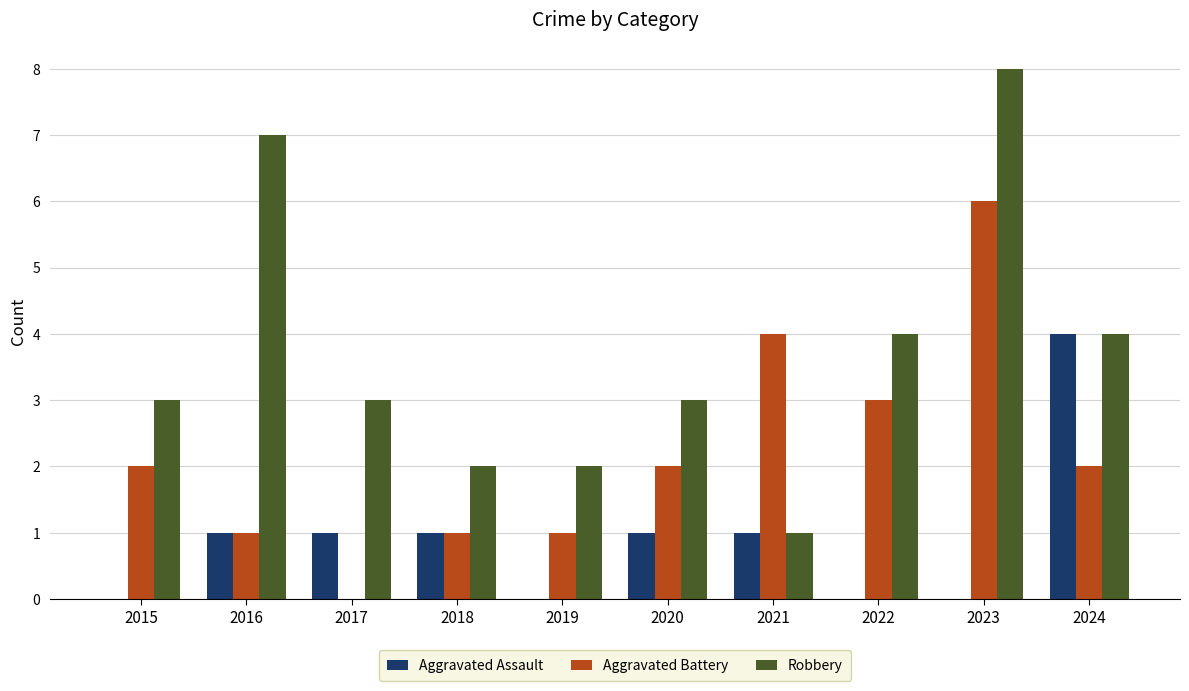

Count the number of categories in the chart.

10